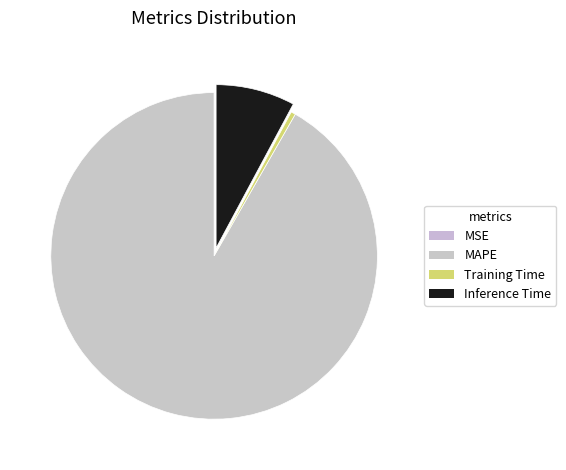

True or false: MAPE accounts for 99% of the total.

False